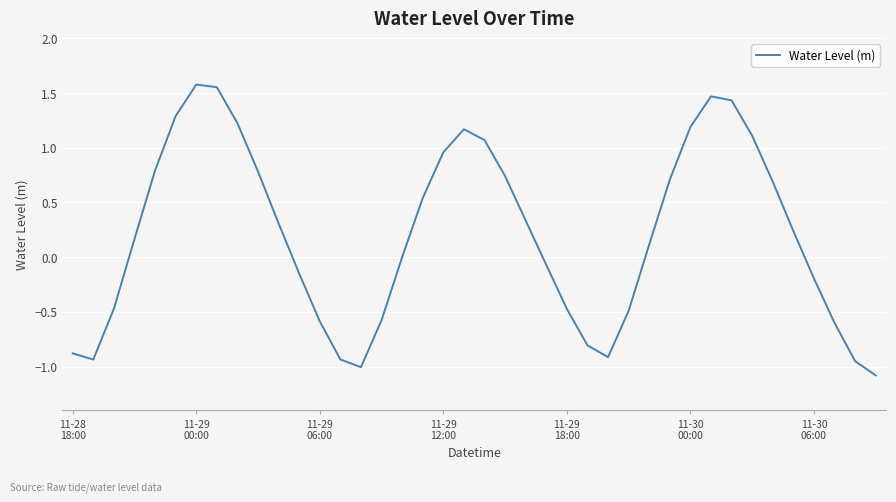

What is the minimum value shown in the chart?

-1.1